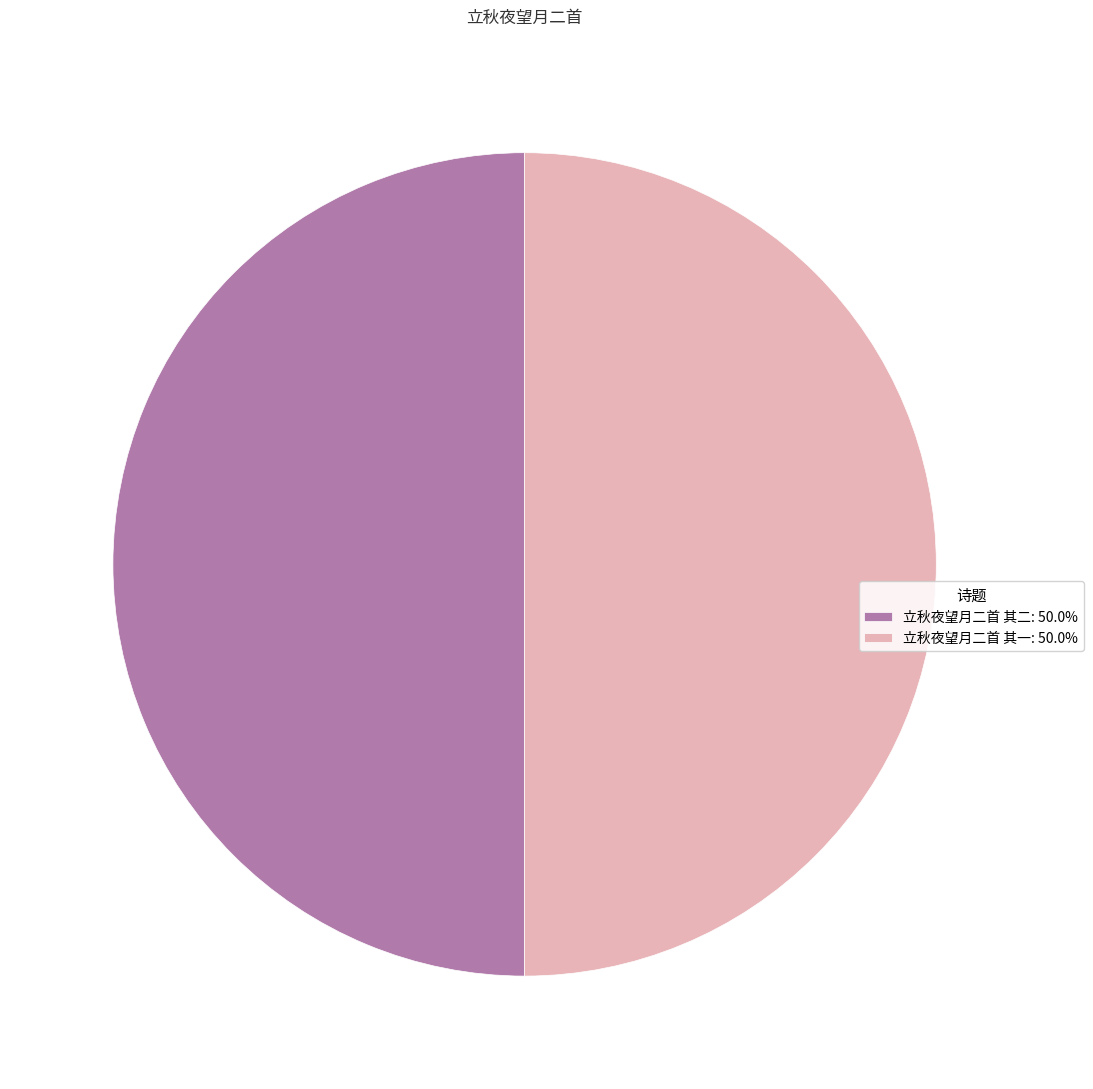

Combined, do 立秋夜望月二首 其一: 50.0% and 立秋夜望月二首 其二: 50.0% account for over 50%?

Yes